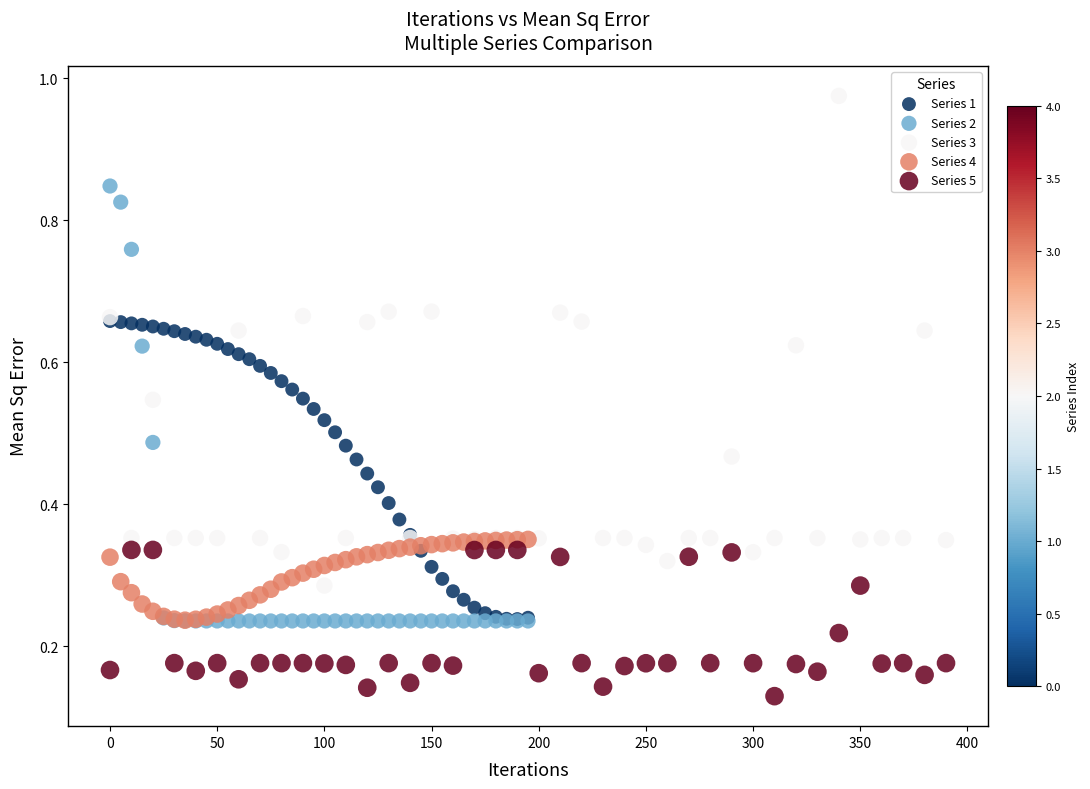

Which series reaches the minimum Y coordinate?

Series 5